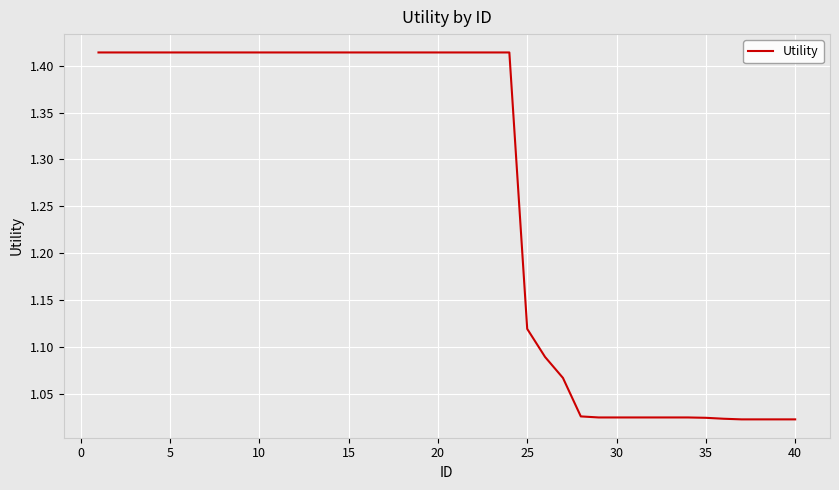

What is the difference between the maximum and minimum values?

0.4